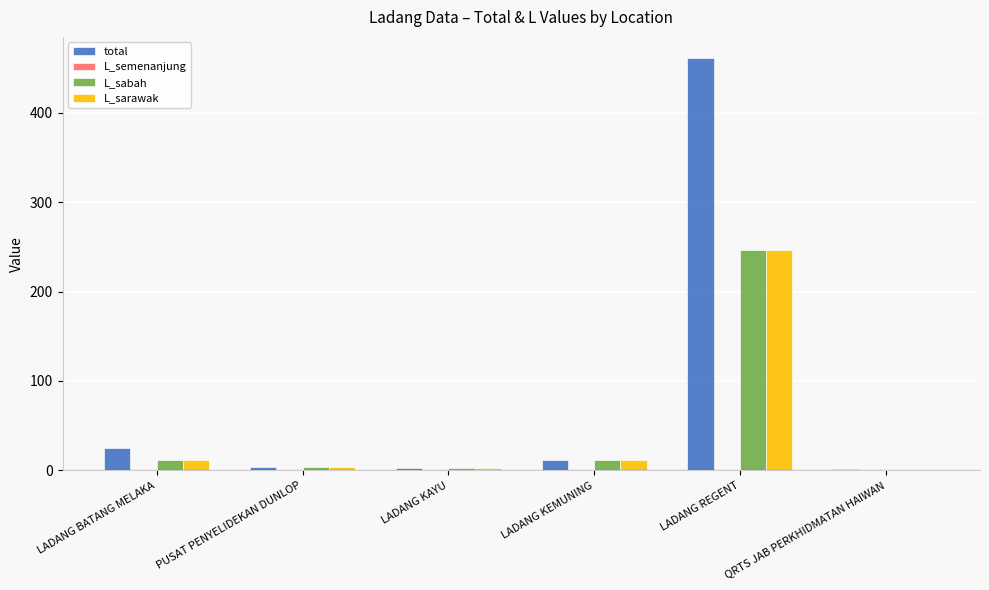

Which series has the widest spread of values?

total